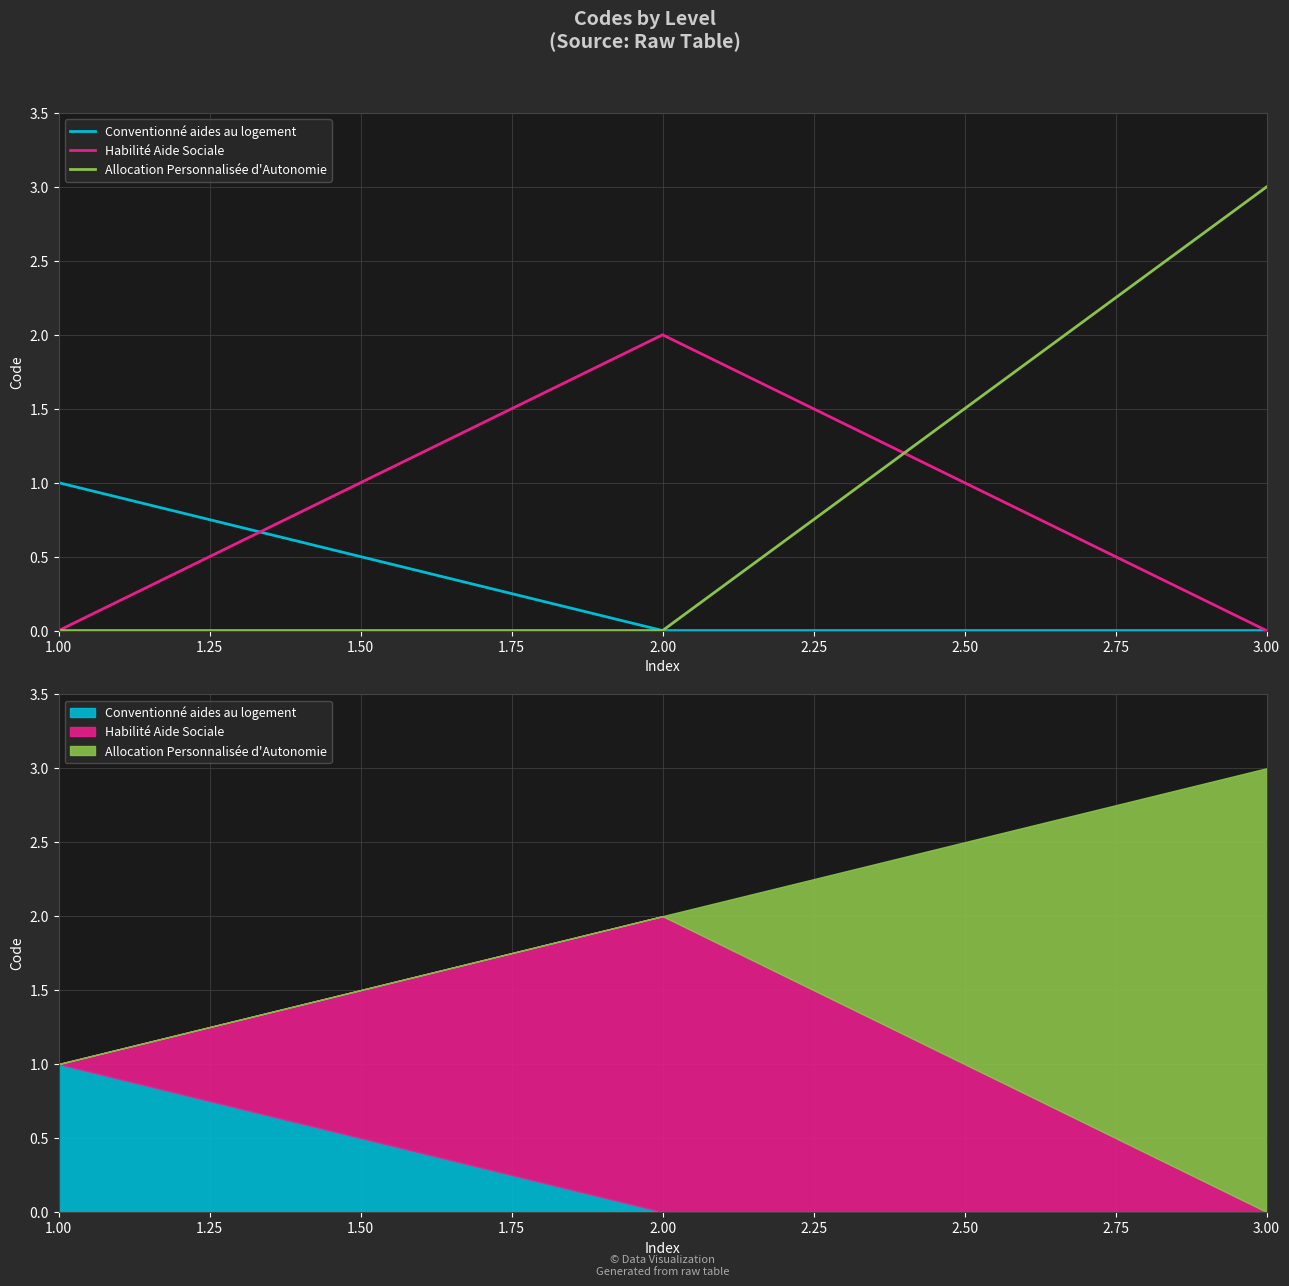

The value of Allocation Personnalisée d'Autonomie at 1.50 is 5. True or false?

False